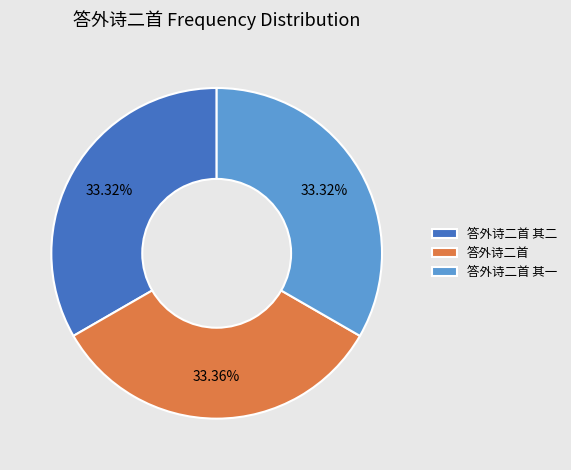

To the nearest percent, what portion does 答外诗二首 其一 represent?

33%